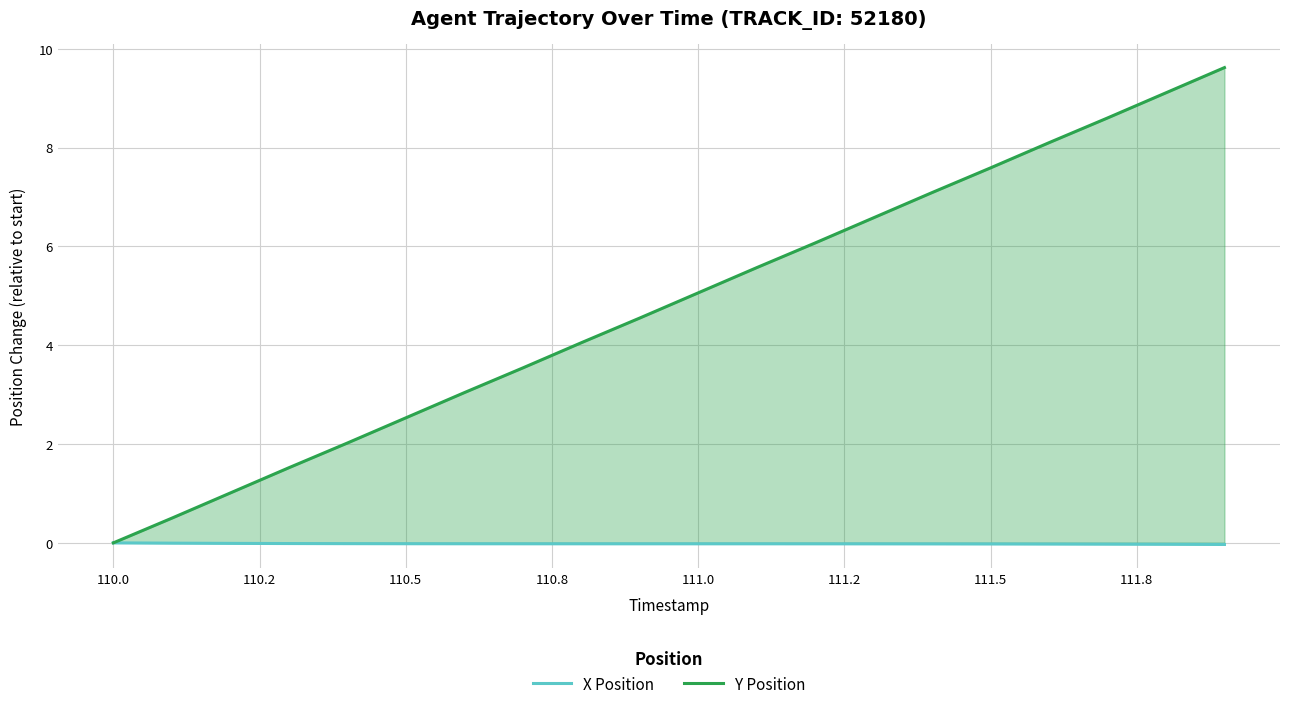

Which series changed the most between 110.0 and 111.5?

Y Position